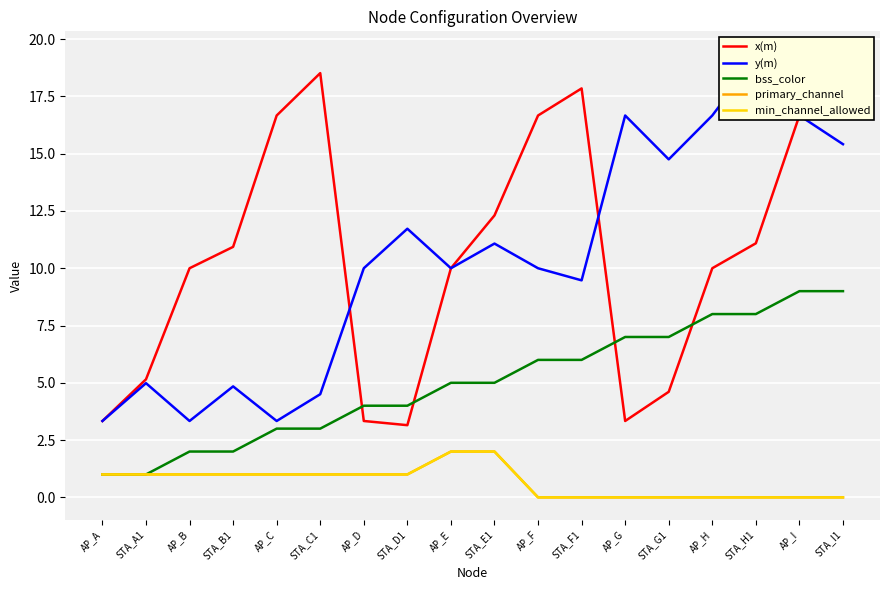

Is the value of min_channel_allowed at AP_G greater than the value of primary_channel at AP_A?

No